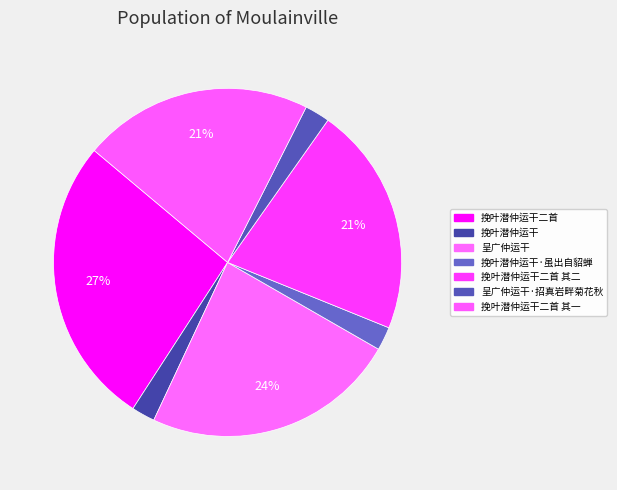

What percentage is the 挽叶潜仲运干 slice, to the nearest percent?

2%